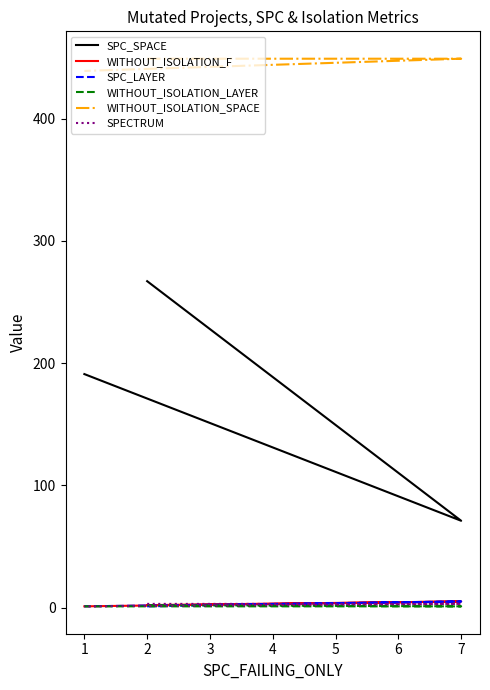

The value of SPC_LAYER at 1 is 1. True or false?

False